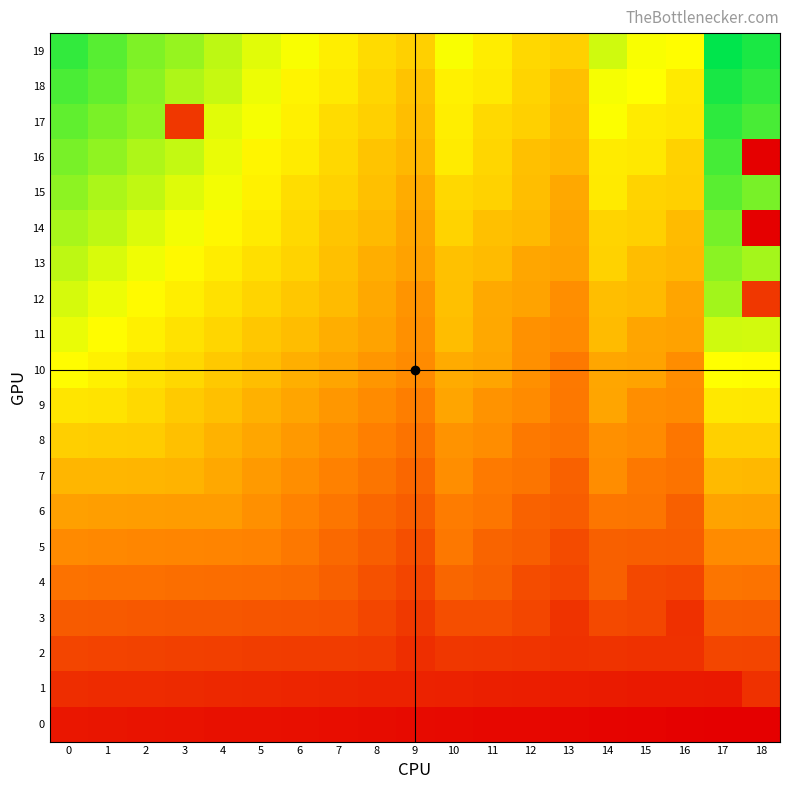

Reading left to right, transcribe all the data shown in this chart.

0: 0=18	1=17	2=16	3=15	4=14	5=13	6=12	7=11	8=10	9=9	10=8	11=7	12=6	13=5	14=4	15=3	16=2	17=1	18=0
1: 0=36	1=35	2=34	3=33	4=32	5=31	6=30	7=29	8=28	9=27	10=26	11=25	12=24	13=23	14=22	15=21	16=20	17=19	18=39
2: 0=54	1=53	2=52	3=51	4=50	5=49	6=48	7=47	8=46	9=37	10=44	11=43	12=42	13=39	14=40	15=39	16=39	17=56	18=55
3: 0=72	1=71	2=70	3=69	4=68	5=67	6=66	7=65	8=56	9=45	10=62	11=61	12=56	13=41	14=58	15=56	16=38	17=74	18=73
4: 0=90	1=89	2=88	3=87	4=86	5=85	6=84	7=75	8=64	9=55	10=80	11=75	12=60	13=55	14=75	15=57	16=55	17=92	18=91
5: 0=108	1=107	2=106	3=105	4=104	5=103	6=94	7=83	8=74	9=63	10=94	11=79	12=74	13=59	14=76	15=74	16=73	17=110	18=109
6: 0=126	1=125	2=124	3=123	4=122	5=113	6=102	7=93	8=82	9=73	10=98	11=93	12=78	13=73	14=93	15=92	16=75	17=128	18=127
7: 0=144	1=143	2=142	3=141	4=132	5=121	6=112	7=101	8=92	9=81	10=112	11=97	12=92	13=77	14=111	15=94	16=91	17=146	18=145
8: 0=162	1=161	2=160	3=151	4=140	5=131	6=120	7=111	8=100	9=91	10=116	11=111	12=96	13=91	14=113	15=110	16=93	17=164	18=163
9: 0=180	1=179	2=170	3=159	4=150	5=139	6=130	7=119	8=110	9=99	10=130	11=115	12=110	13=94	14=129	15=112	16=109	17=182	18=181
10: 0=198	1=189	2=178	3=169	4=158	5=149	6=138	7=129	8=118	9=109	10=134	11=129	12=113	13=95	14=131	15=128	16=111	17=200	18=199
11: 0=208	1=197	2=188	3=177	4=168	5=157	6=148	7=137	8=128	9=113	10=148	11=132	12=114	13=109	14=147	15=130	16=127	17=218	18=217
12: 0=216	1=207	2=196	3=187	4=176	5=167	6=156	7=147	8=132	9=117	10=151	11=133	12=128	13=112	14=149	15=146	16=129	17=236	18=44
13: 0=226	1=215	2=206	3=195	4=186	5=175	6=166	7=151	8=136	9=127	10=152	11=147	12=131	13=127	14=165	15=148	16=145	17=246	18=235
14: 0=234	1=225	2=214	3=205	4=194	5=185	6=170	7=155	8=146	9=131	10=166	11=150	12=146	13=130	14=167	15=164	16=147	17=254	18=0
15: 0=244	1=233	2=224	3=213	4=204	5=189	6=174	7=165	8=150	9=135	10=169	11=165	12=149	13=132	14=183	15=166	16=163	17=264	18=253
16: 0=252	1=243	2=232	3=223	4=208	5=193	6=184	7=169	8=154	9=145	10=184	11=168	12=151	13=145	14=185	15=182	16=165	17=272	18=0
17: 0=262	1=251	2=242	3=44	4=212	5=203	6=188	7=173	8=164	9=149	10=187	11=170	12=164	13=148	14=201	15=184	16=181	17=282	18=271
18: 0=270	1=261	2=246	3=231	4=222	5=207	6=192	7=183	8=168	9=153	10=189	11=183	12=167	13=150	14=203	15=200	16=183	17=290	18=281
19: 0=280	1=265	2=250	3=241	4=226	5=211	6=202	7=187	8=172	9=163	10=202	11=186	12=169	13=163	14=219	15=202	16=199	17=300	18=289